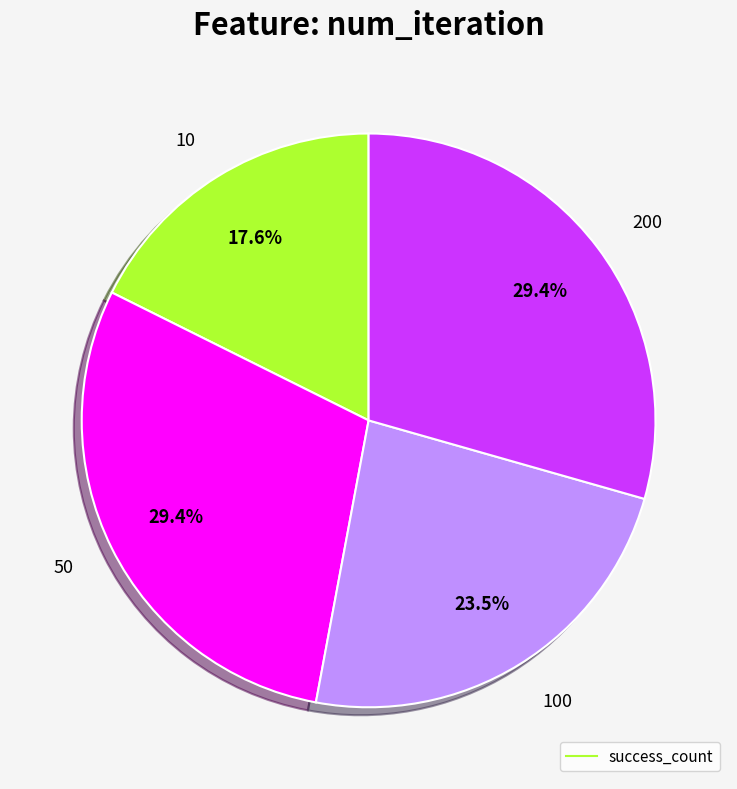

How many slices are in this pie chart?

4